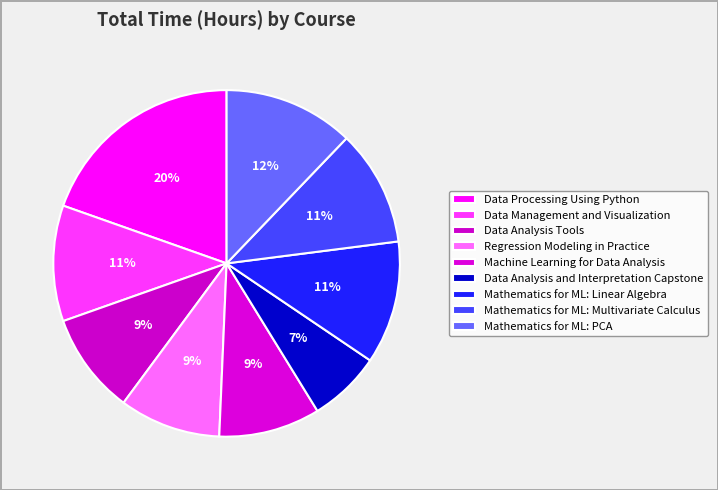

What percentage is NOT represented by Mathematics for ML: Multivariate Calculus?

89.2%